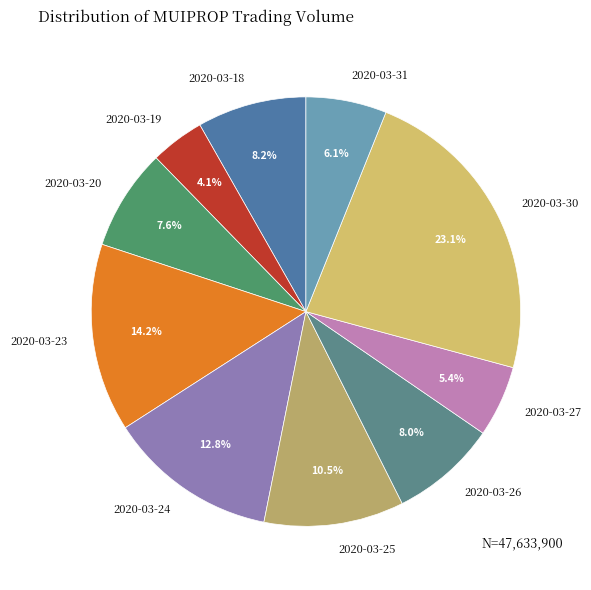

How many slices are in this pie chart?

10